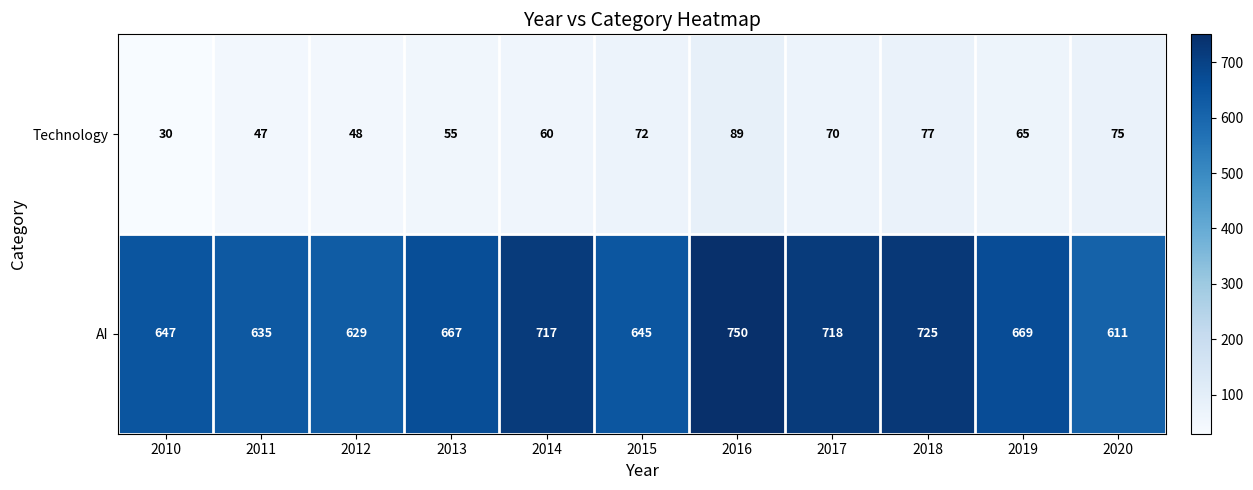

Which category has the lowest value in the AI series?

2020